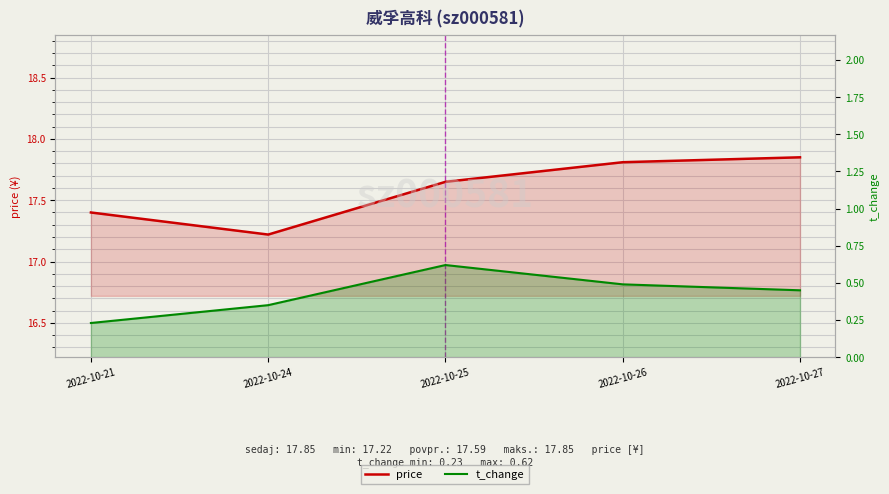

What is the total value across all series at 2022-10-21?

17.6